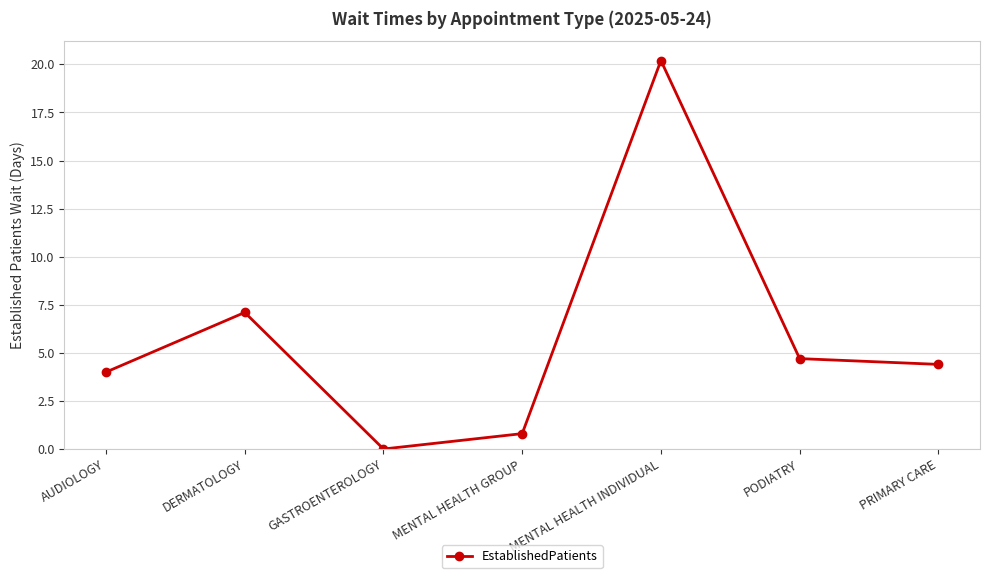

Read the value at MENTAL HEALTH INDIVIDUAL.

20.2